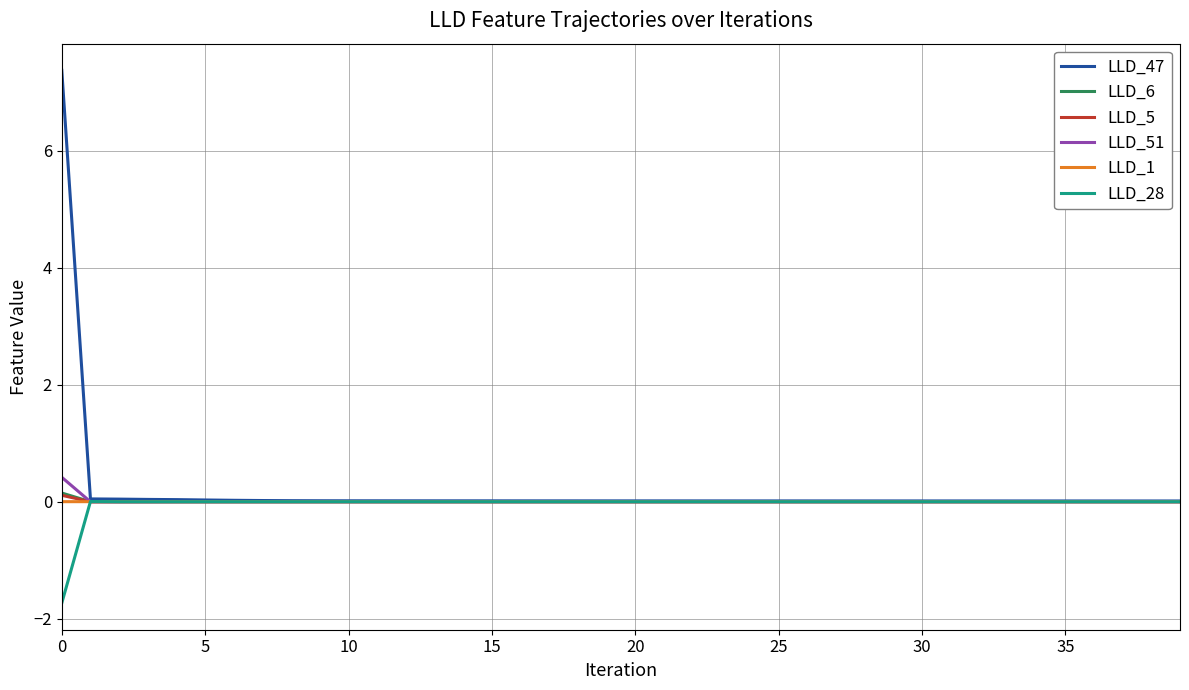

Which series has the widest spread of values?

LLD_47